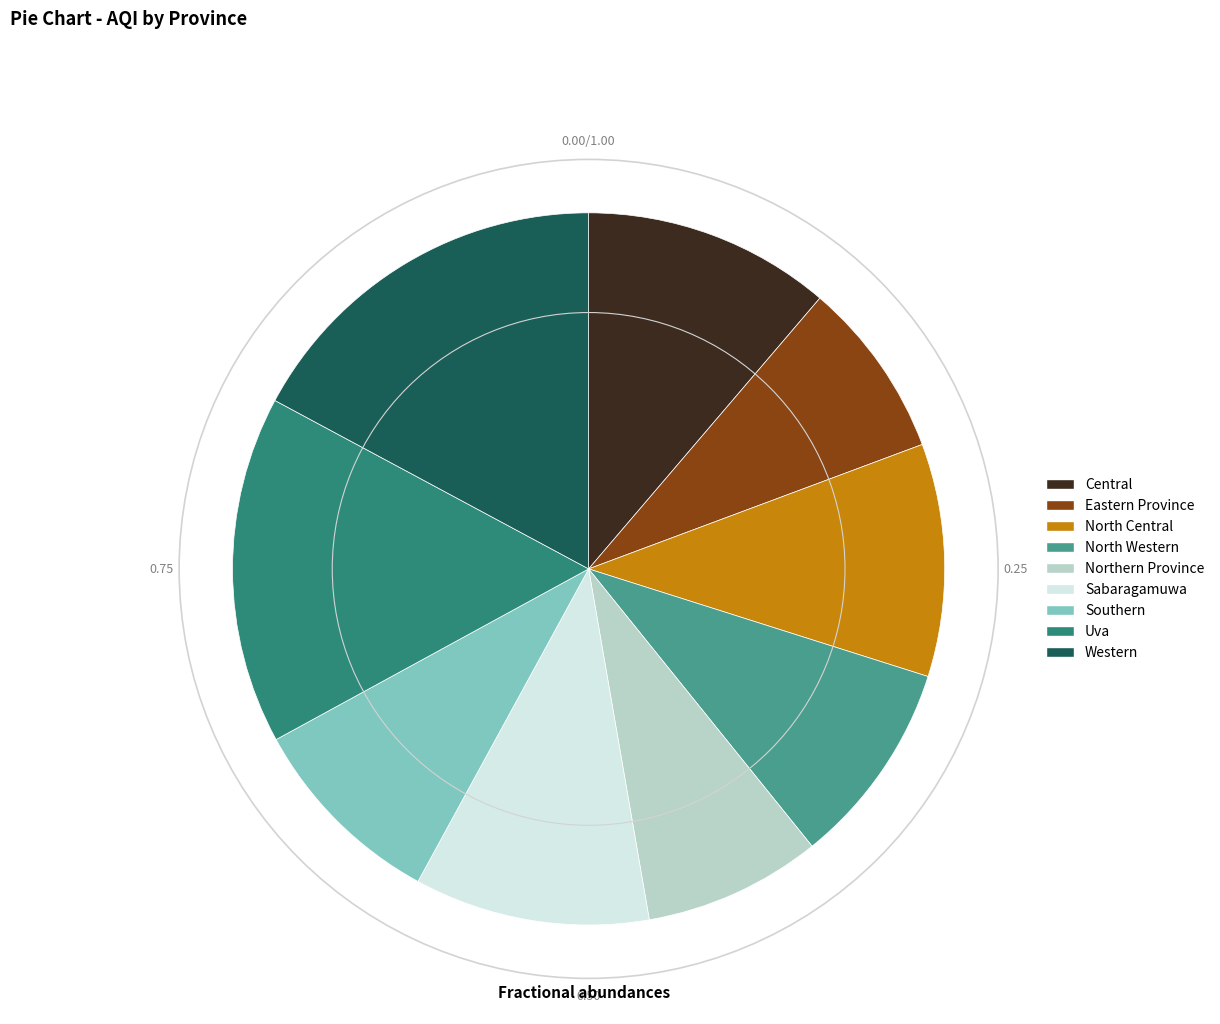

The Eastern Province slice represents 1% of the pie. True or false?

False